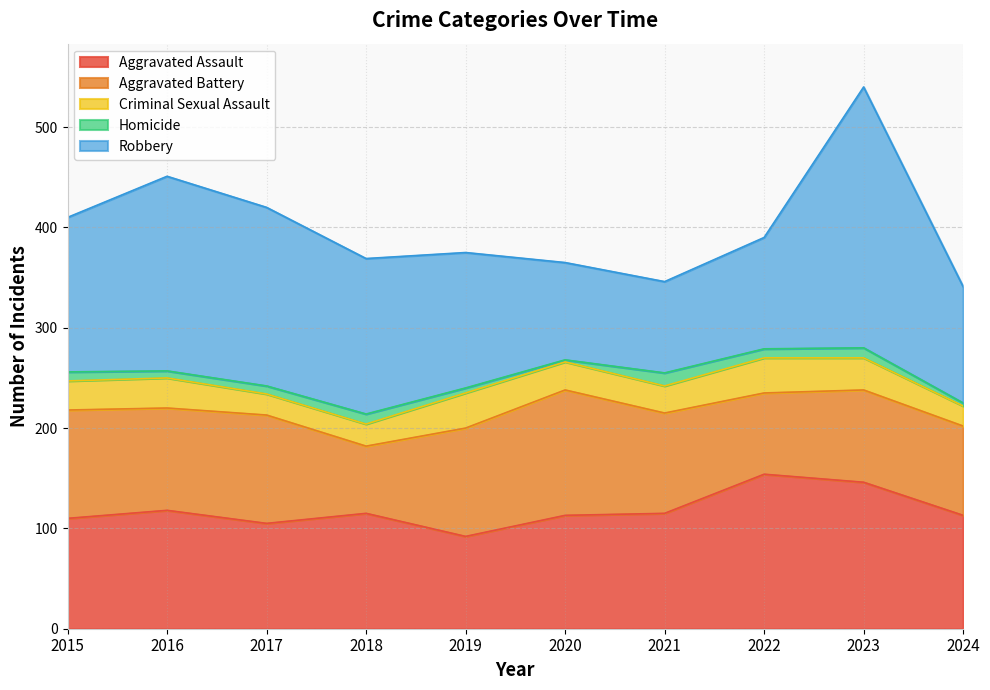

What is the value of the Criminal Sexual Assault point at the 6th from the left?

28